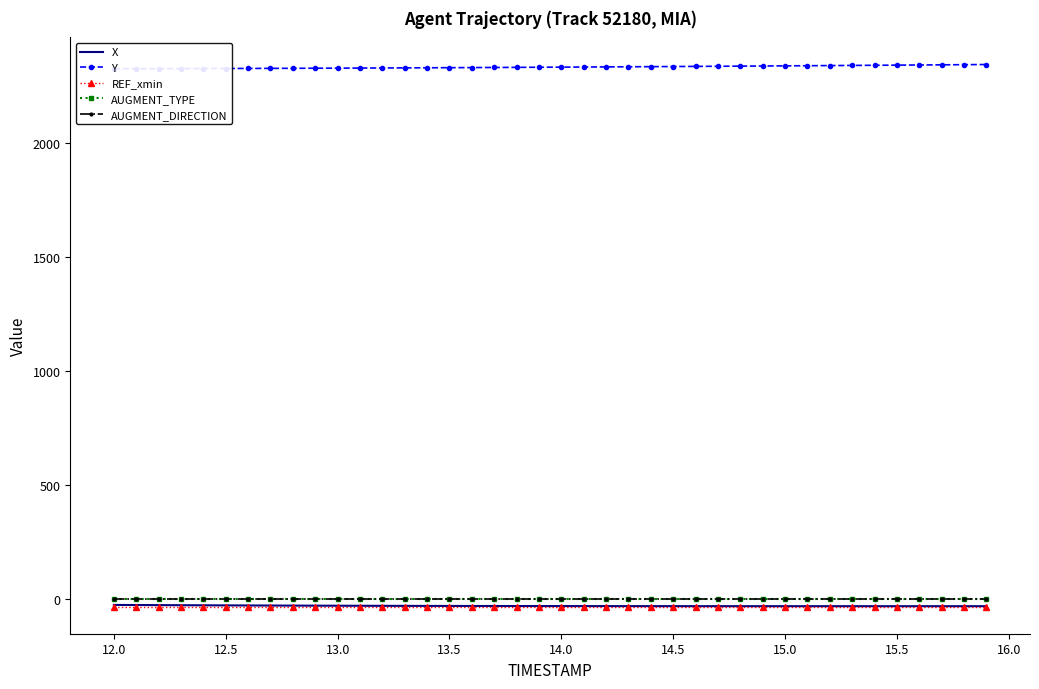

Which series has the largest total across all categories?

Y